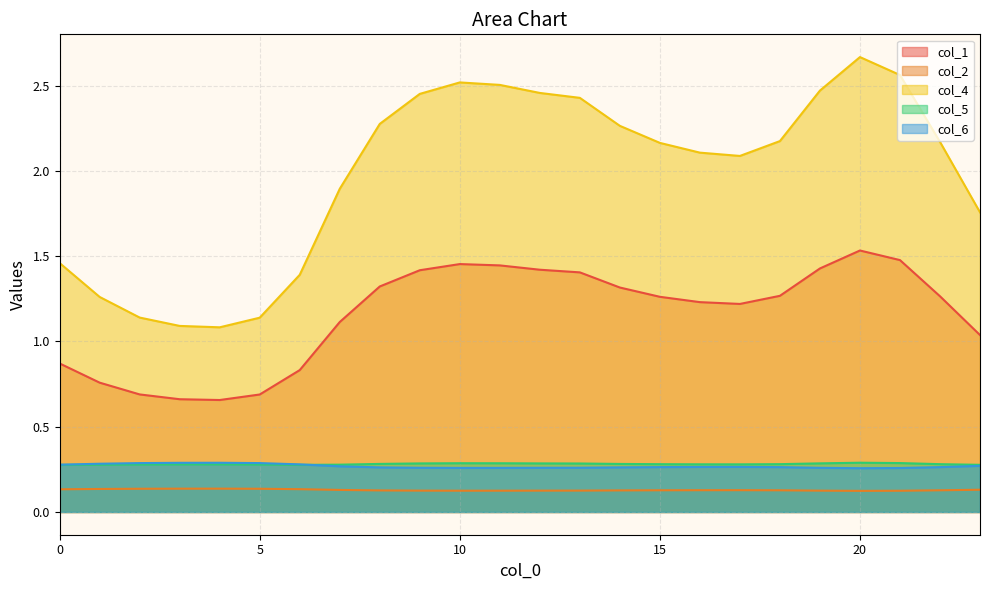

The value of col_5 at 0 is 0.3. True or false?

True